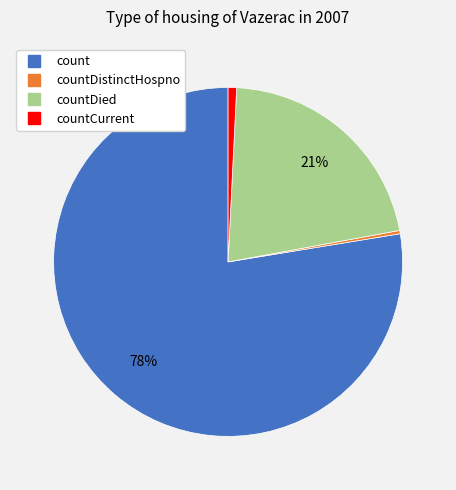

Is there any slice that represents more than half of the pie?

Yes